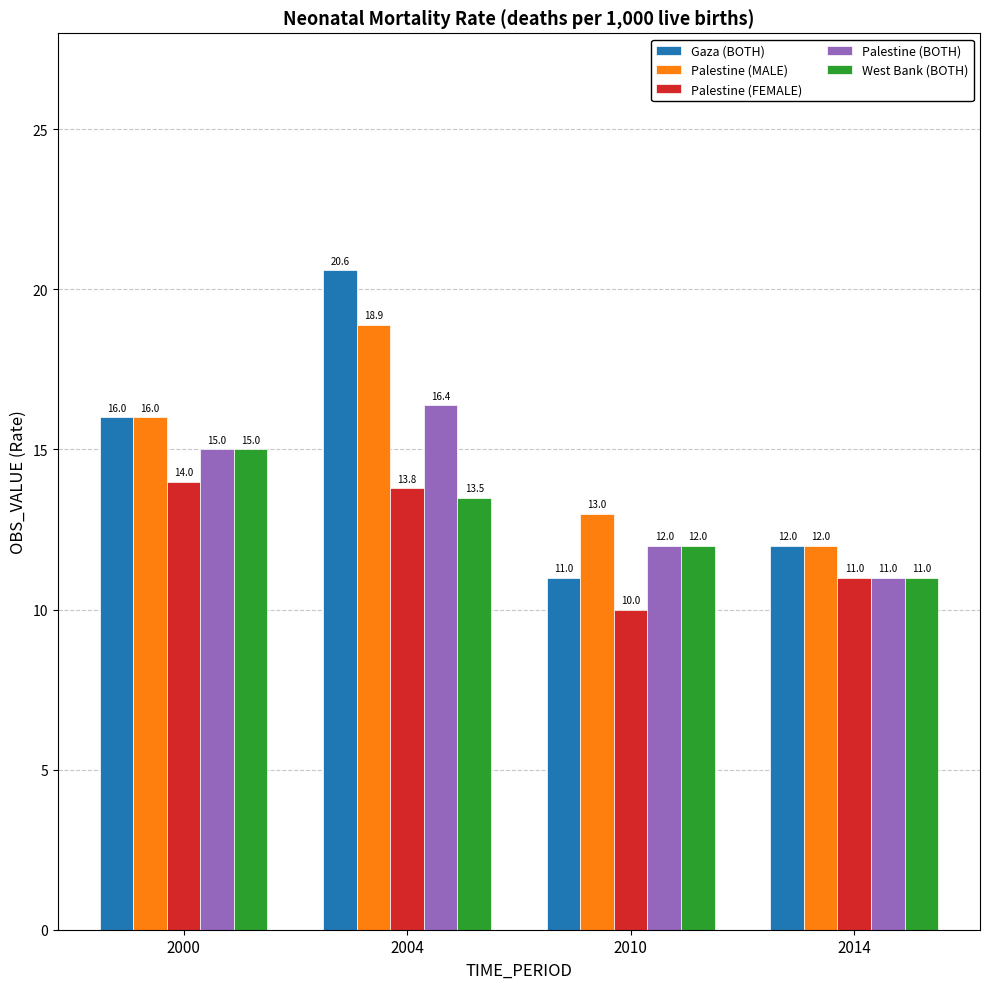

What is the approximate value of Palestine (MALE) at 2010?

13.0